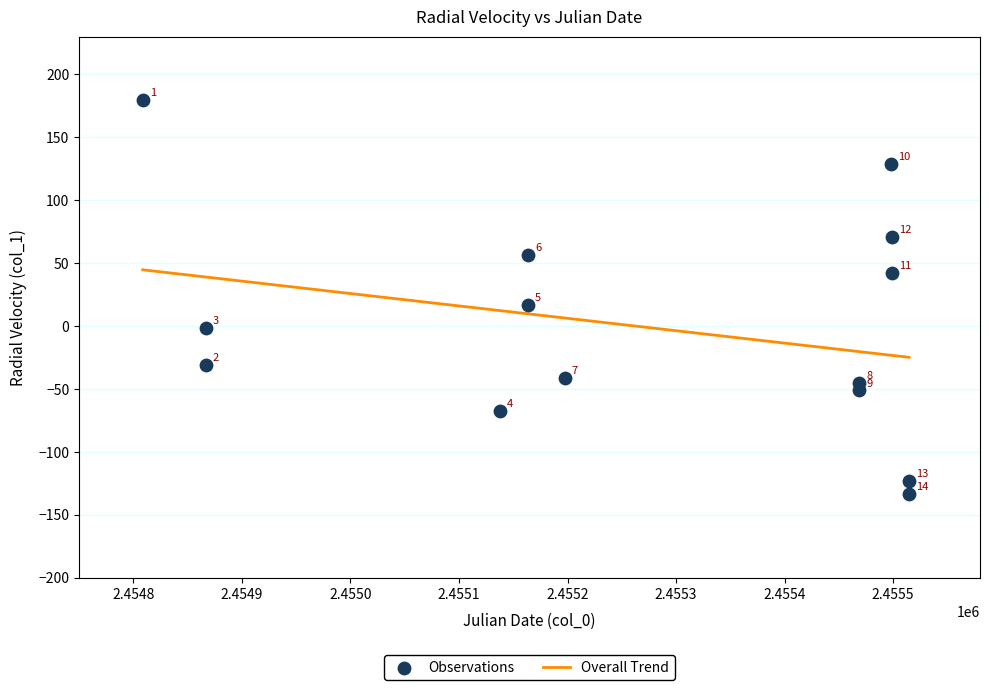

What Y value in the scatter plot is closest to 23?

16.7